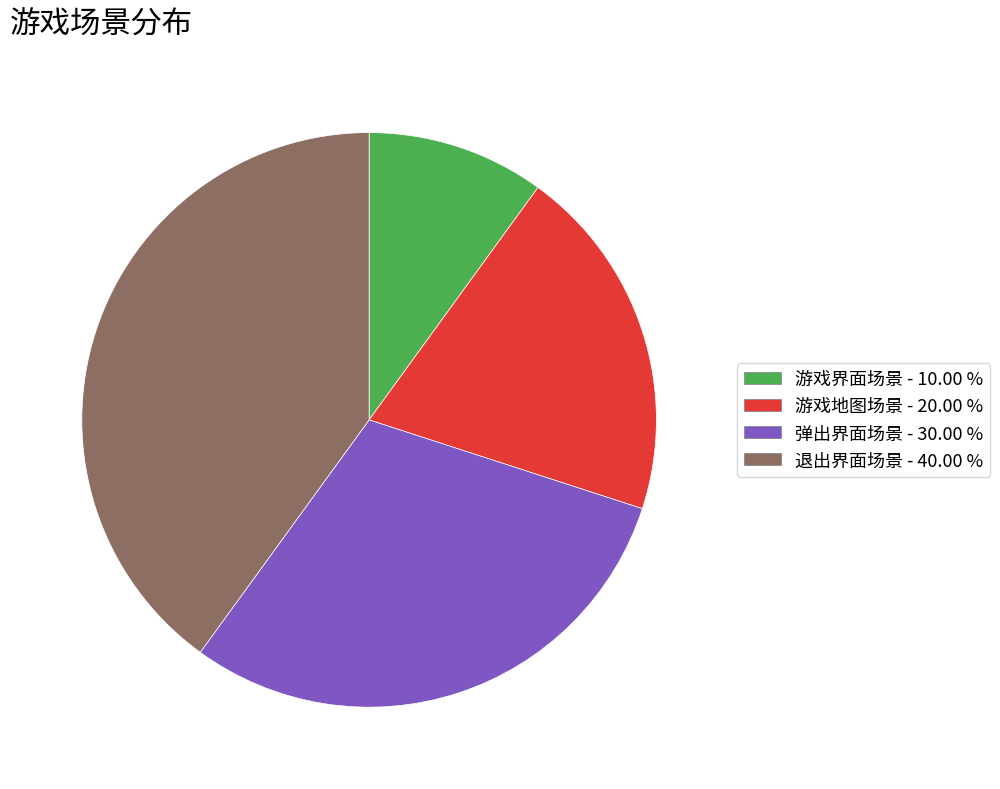

Which slice is the largest?

退出界面场景